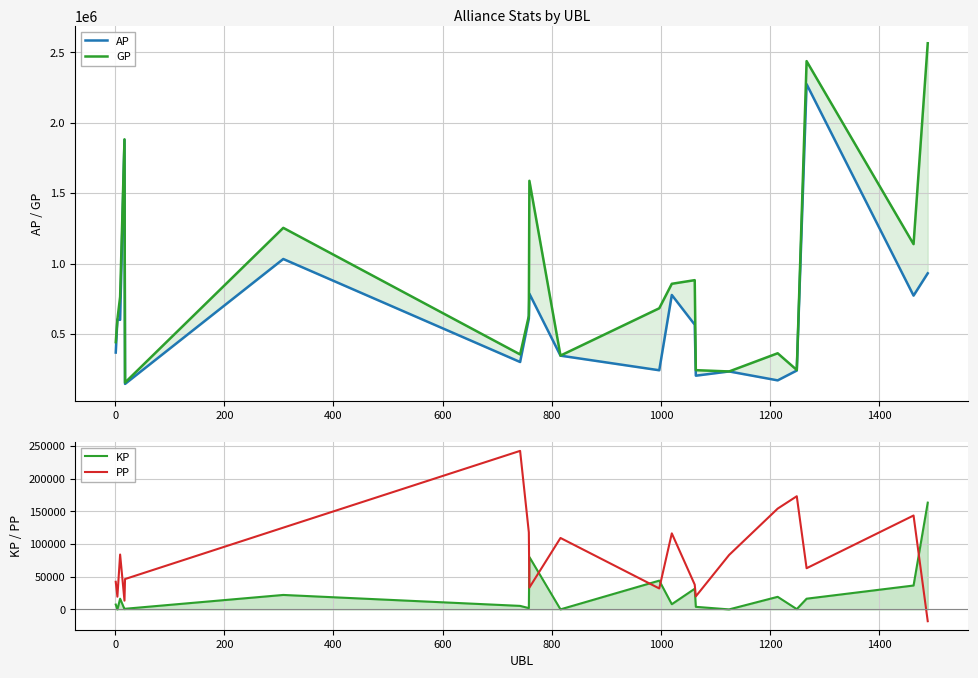

How many lines are shown in the chart?

4